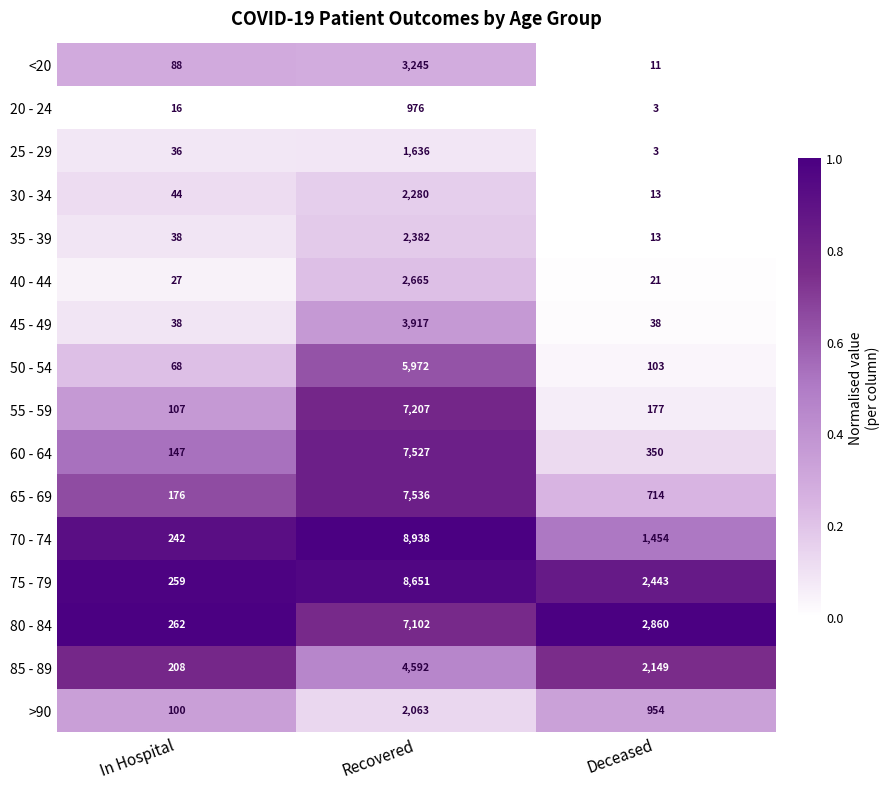

What value does the 20 - 24 series have at Deceased?

3